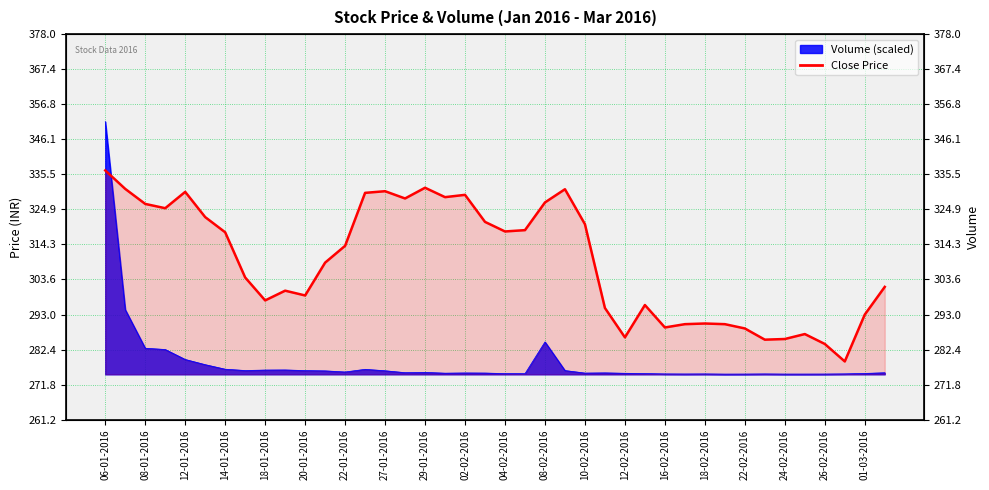

What is the maximum value shown in the chart?

336.7